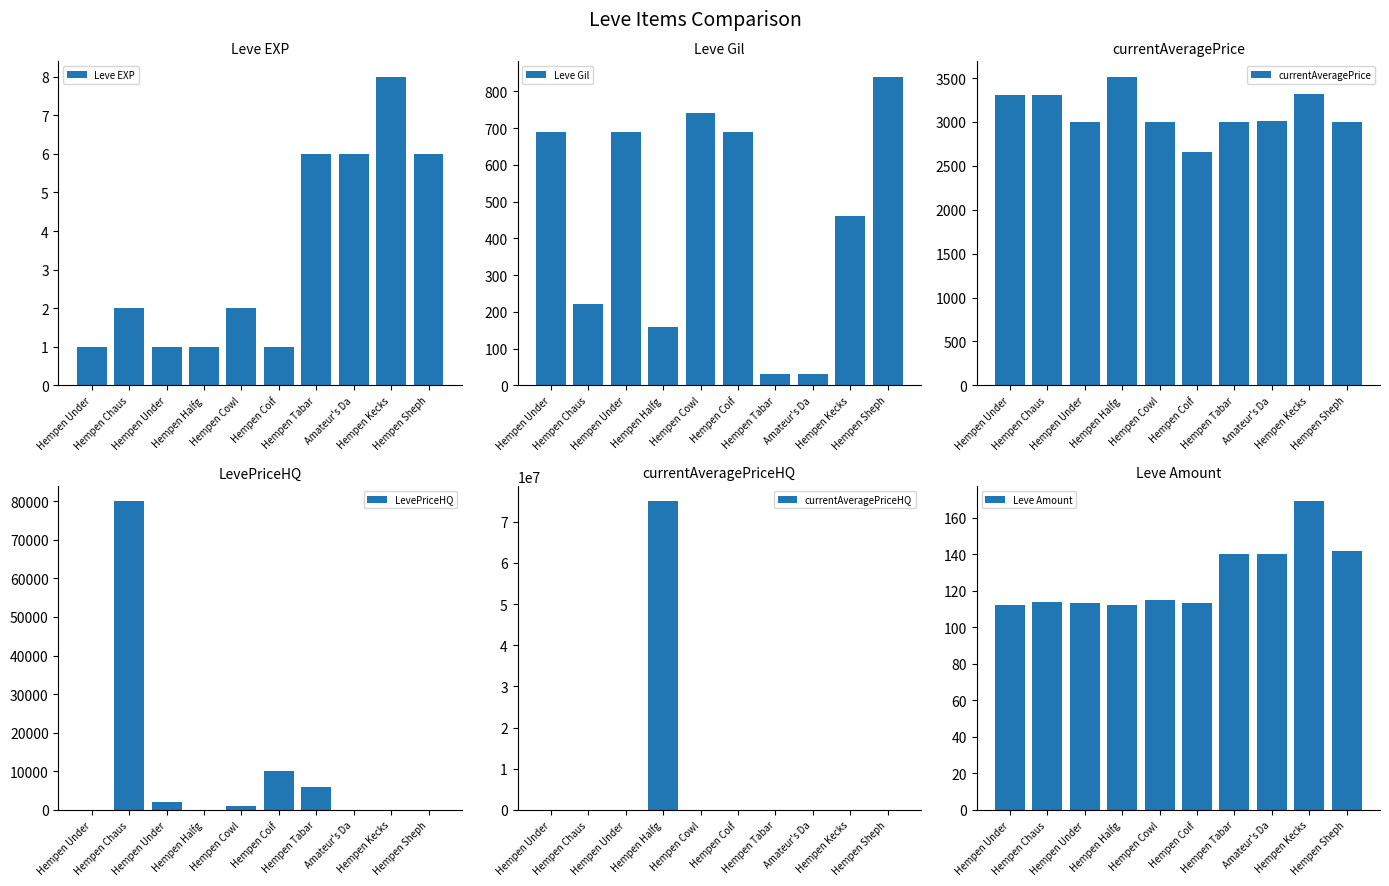

How many bars are there in each group?

6